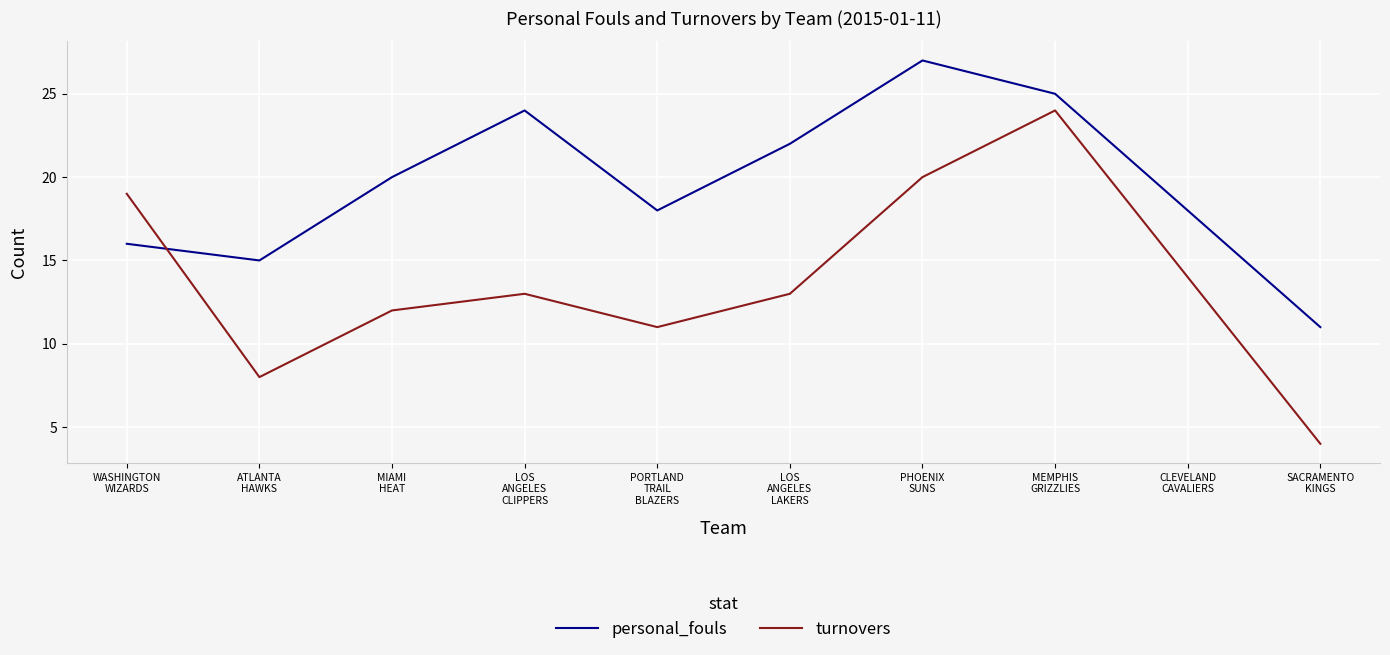

At how many categories does at least one series exceed 17?

8